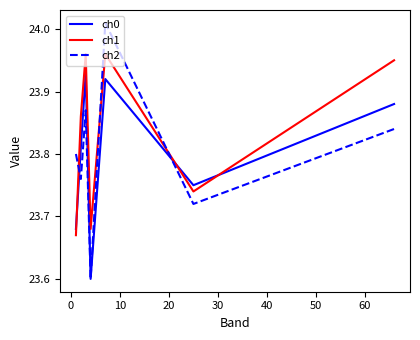

List the series in order of their peak value, lowest first.

ch0, ch1, ch2